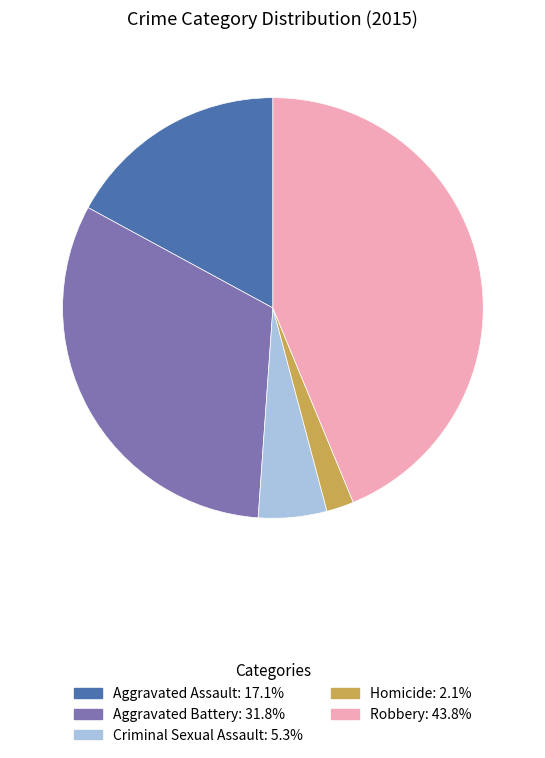

What is the largest slice in the pie chart?

Robbery